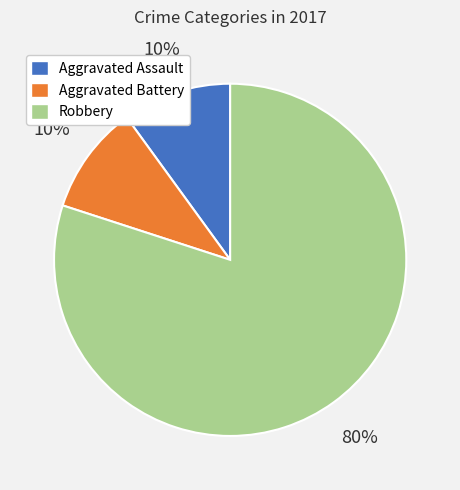

To the nearest percent, what percentage of the pie is Robbery?

80%